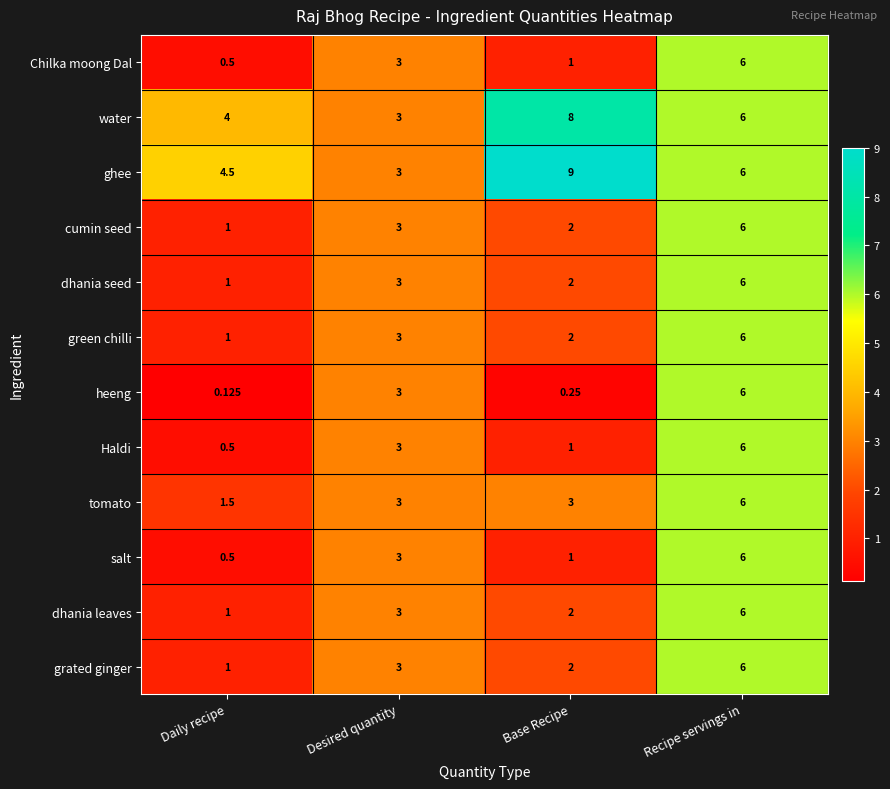

At which label does Haldi reach its peak?

Recipe servings in